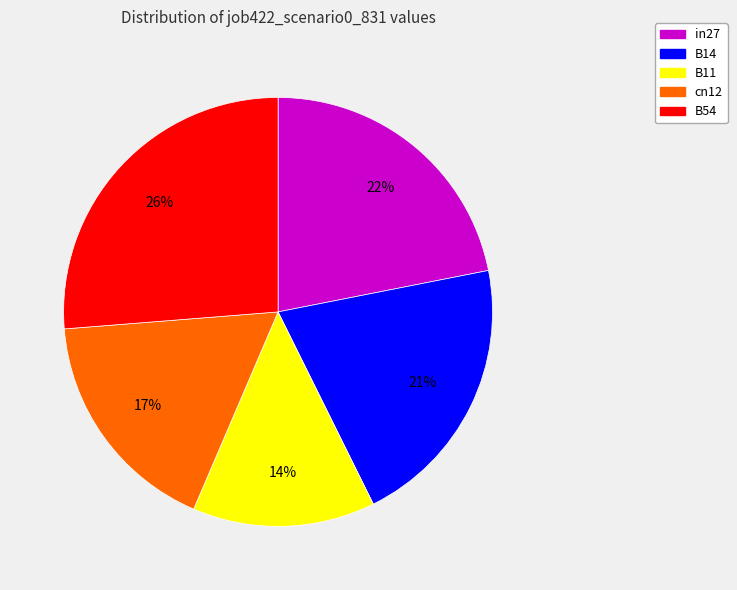

To the nearest percent, what is the combined percentage of cn12 and in27?

39%